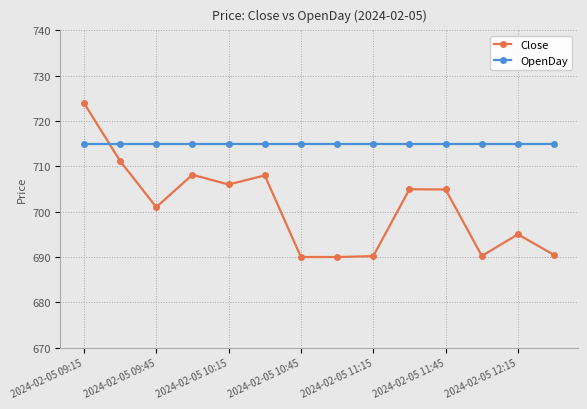

What are all the series names shown in the legend?

Close, OpenDay